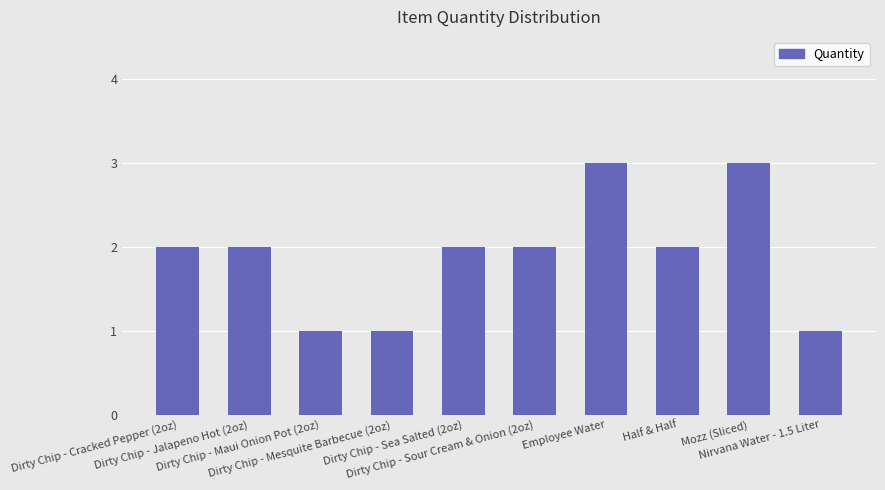

What is the label of the 8th bar from the right?

Dirty Chip - Maui Onion Pot (2oz)